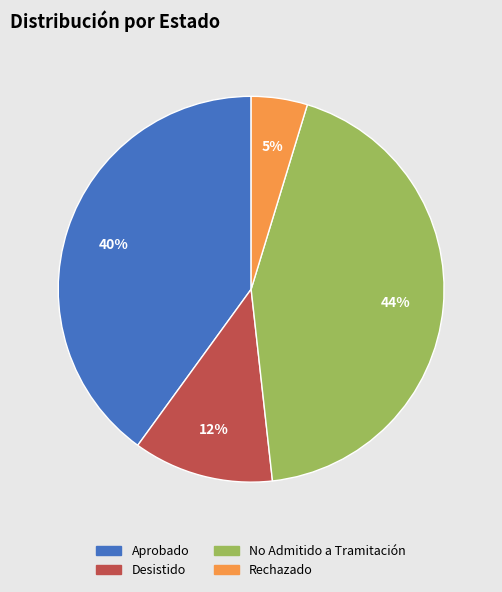

Count the number of slices in the pie.

4